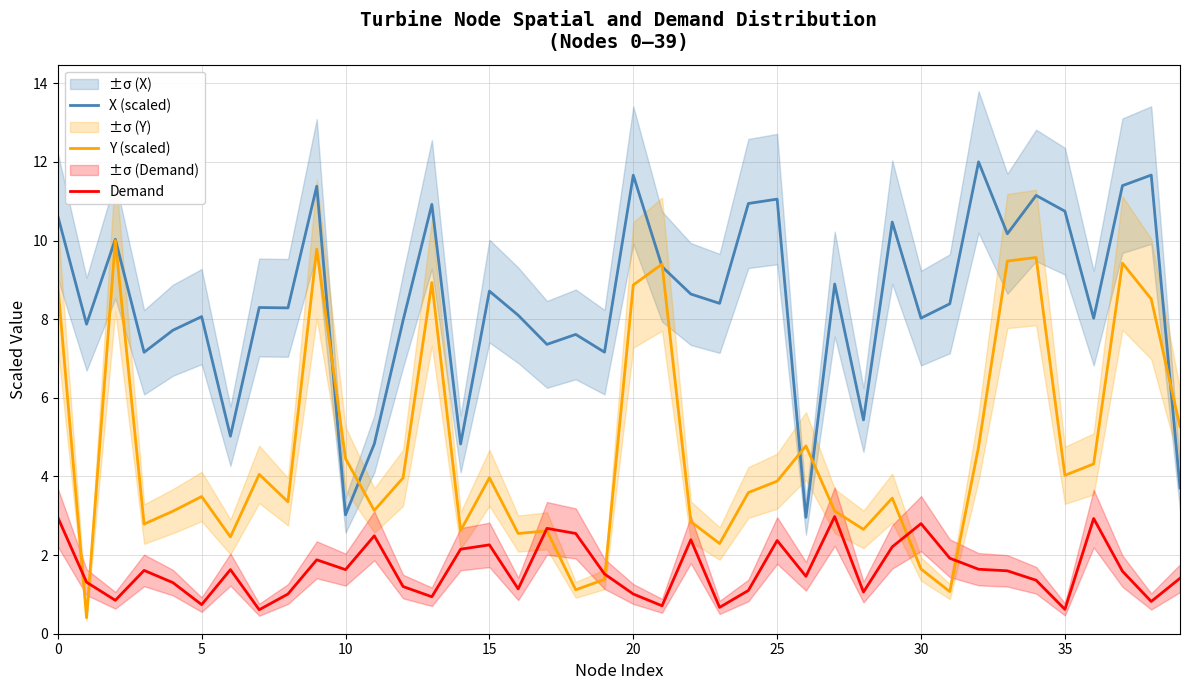

True or false: X (scaled) and Demand cross at least once.

False